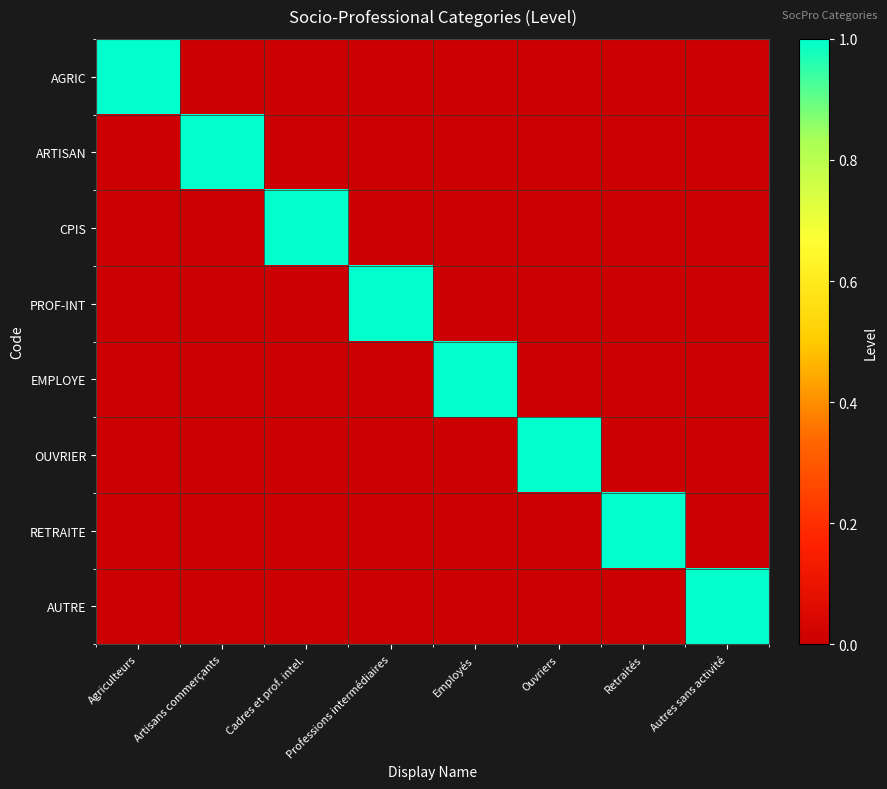

At which category does the chart reach its minimum across all series?

Artisans commerçants